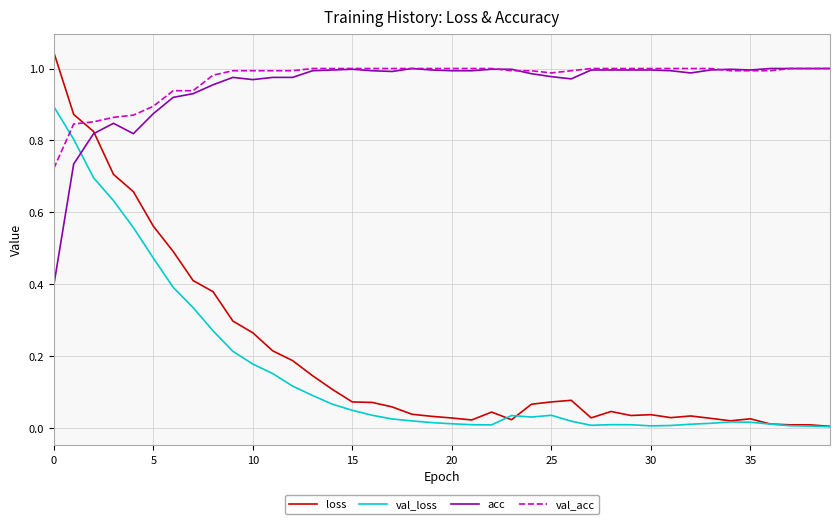

Which series has the largest range (max minus min)?

loss